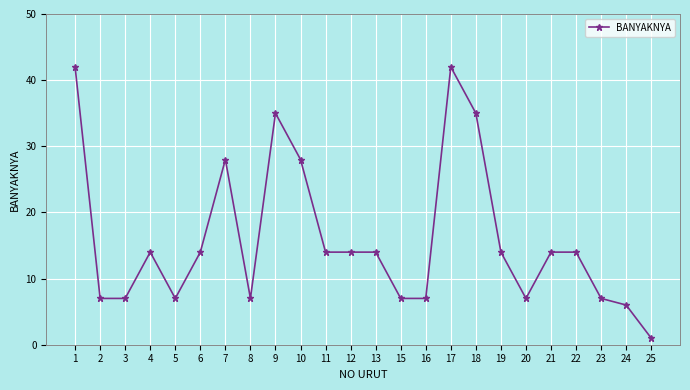

Reading right to left, list all the values displayed in this chart.

25=1	24=6	23=7	22=14	21=14	20=7	19=14	18=35	17=42	16=7	15=7	13=14	12=14	11=14	10=28	9=35	8=7	7=28	6=14	5=7	4=14	3=7	2=7	1=42